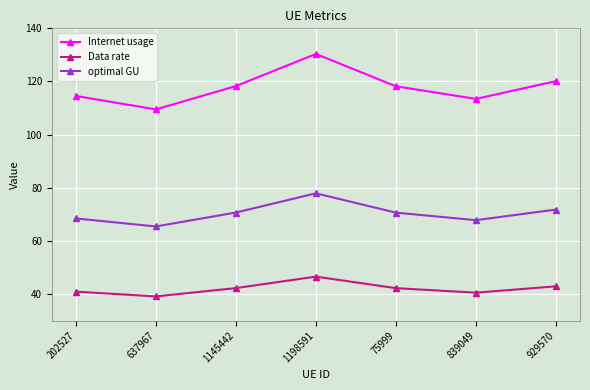

True or false: optimal GU and Data rate cross at least once.

False